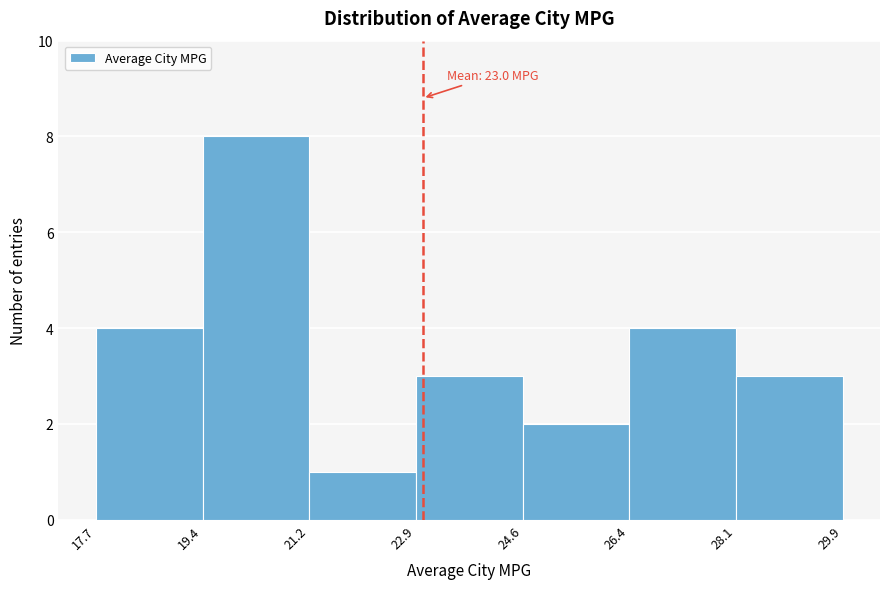

Which range on the x-axis has the tallest bar?

19.4 to 21.2